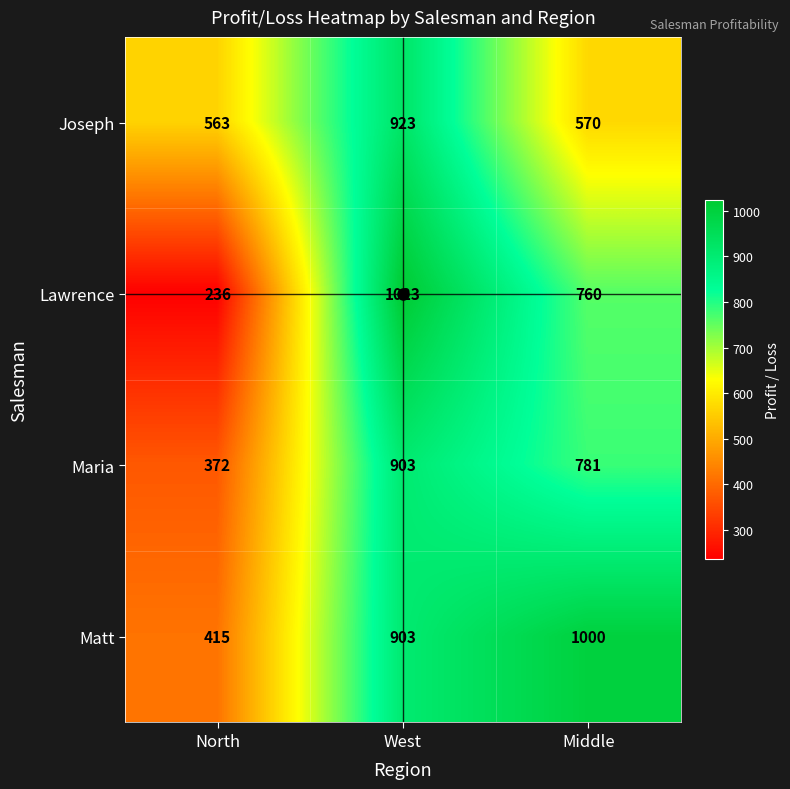

At North, list the series in order from smallest to largest.

Lawrence, Maria, Matt, Joseph